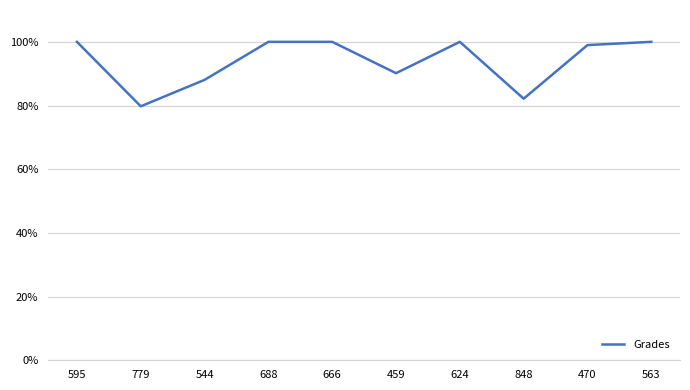

How many values are below 100?

5